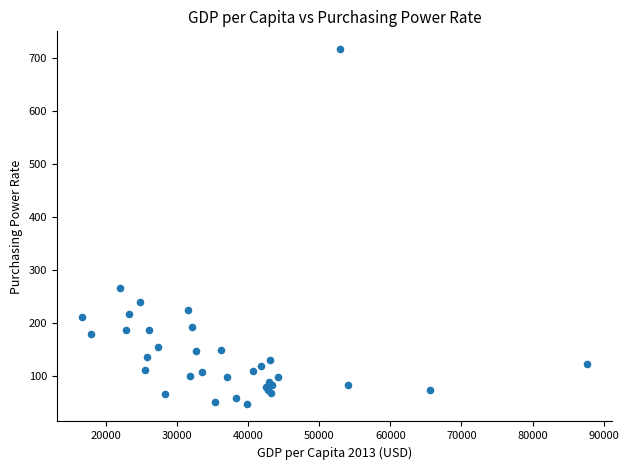

What Y value in the scatter plot is closest to 381?

266